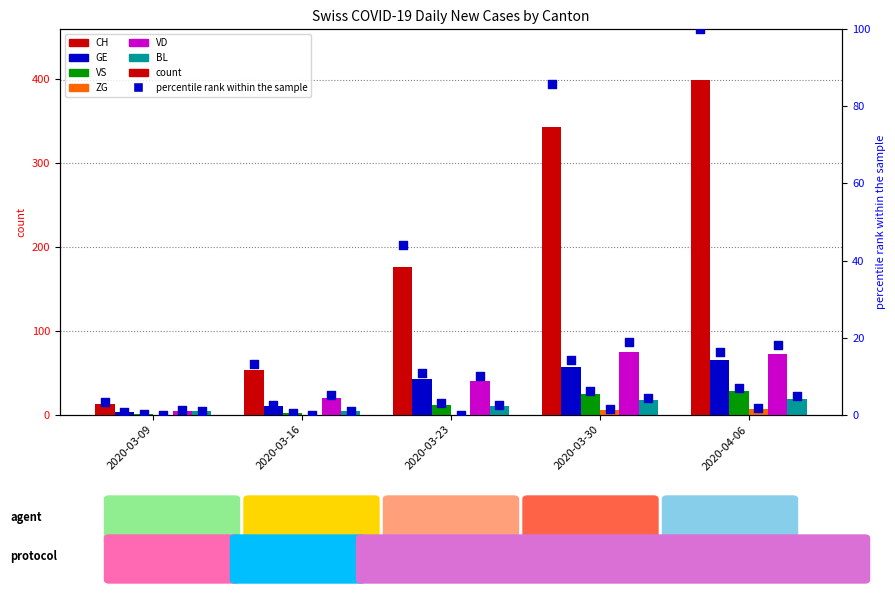

At which category is the sum across all series the highest?

2020-04-06